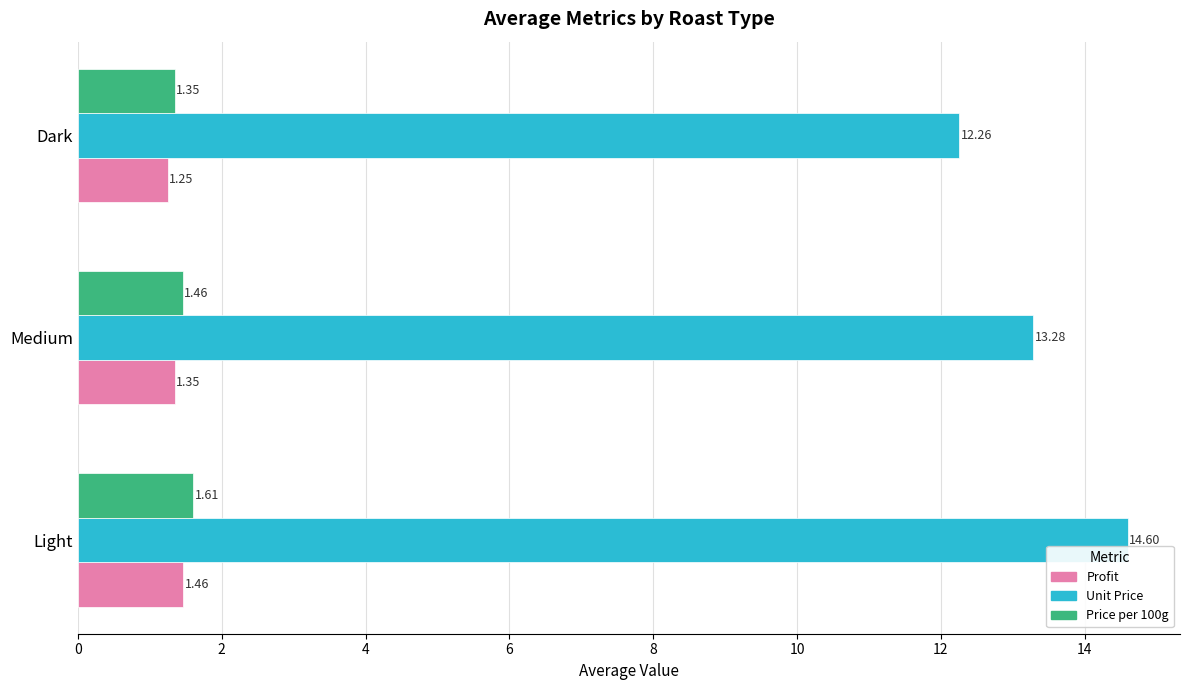

At which label is Profit closest to 1?

Dark